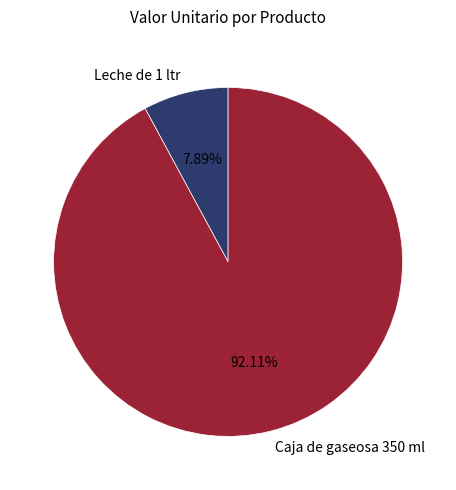

Is it true that Caja de gaseosa 350 ml is 92% of the pie?

True